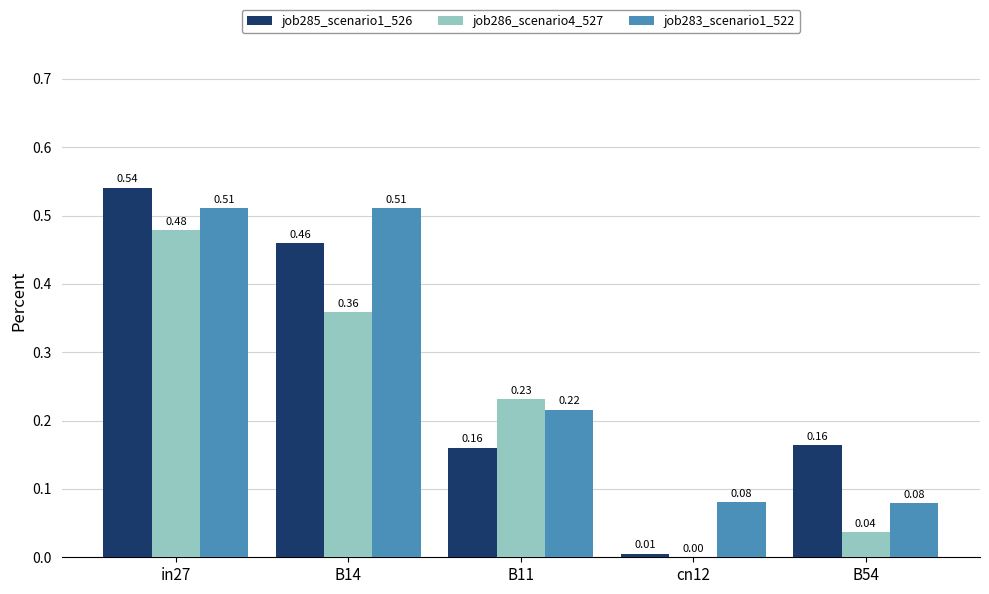

Which series changed the most between B14 and B54?

job283_scenario1_522